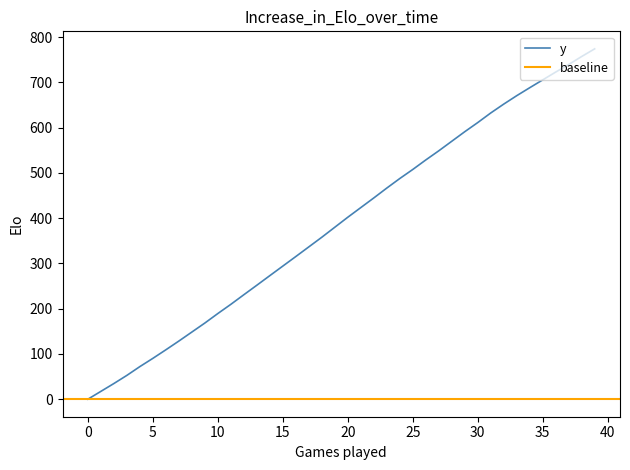

Does the chart have visible grid lines?

No